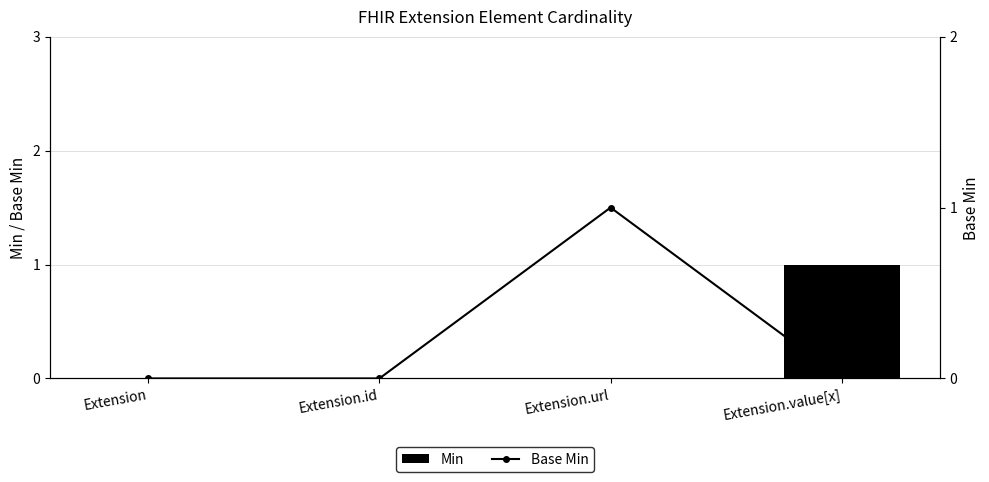

Which series has the widest spread of values?

Min